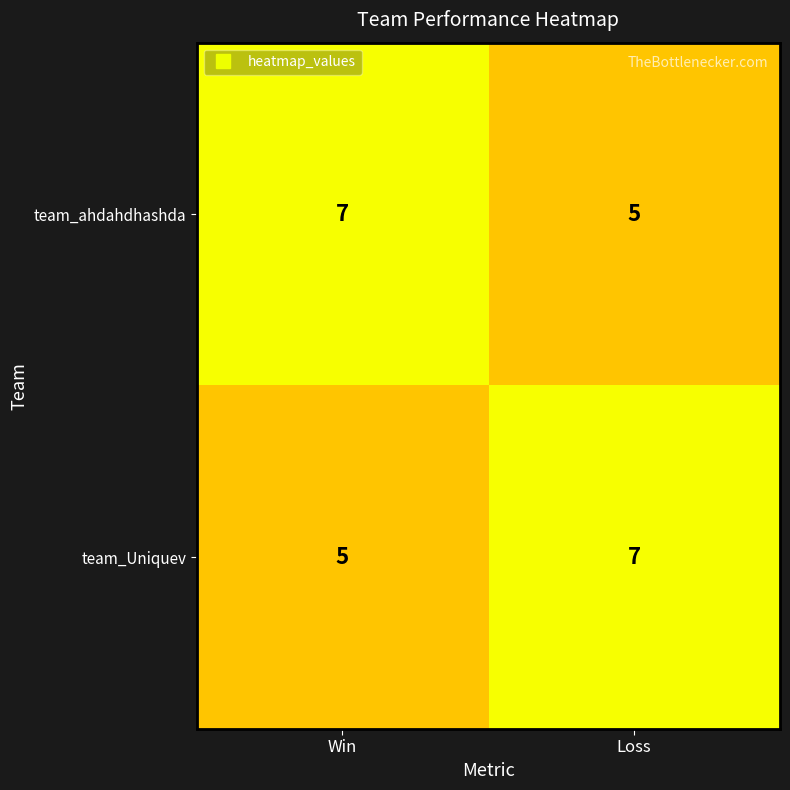

What is the difference between the highest and lowest values at Win?

2